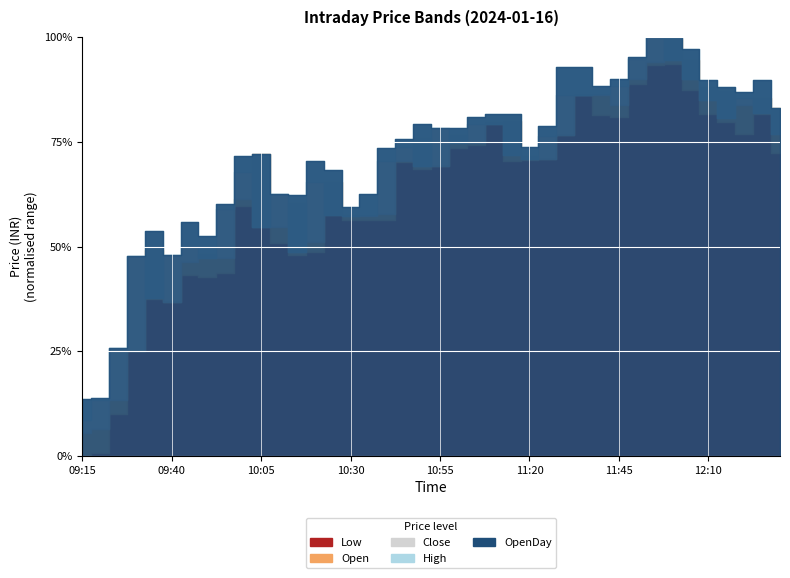

What is the highest value of the Low series?

422.1